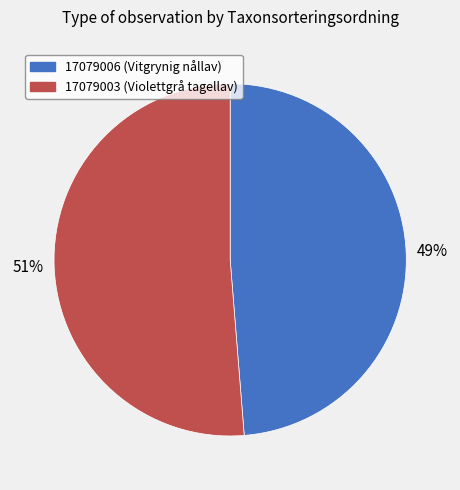

Rank the categories by value from highest to lowest.

17079003, 17079006